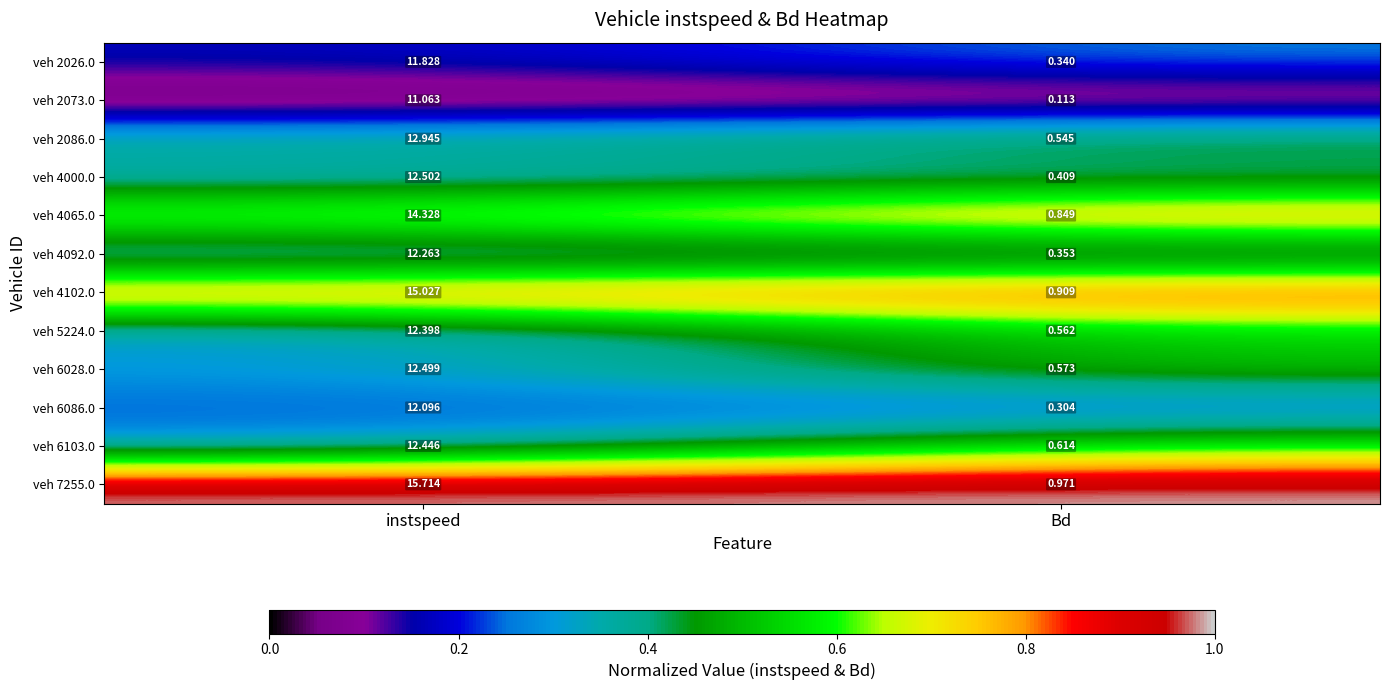

At which label does veh 6086.0 reach its peak?

instspeed